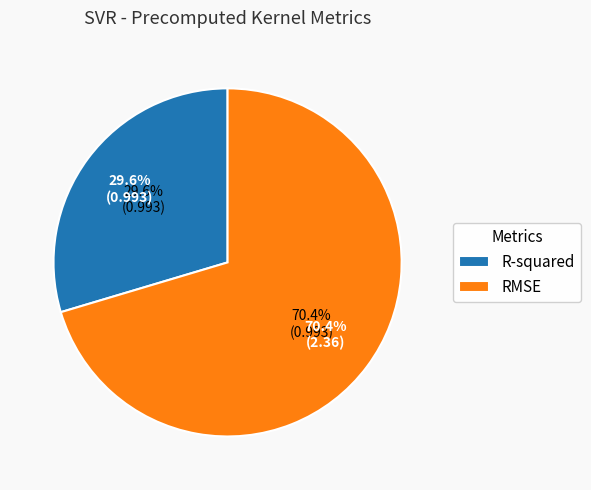

True or false: R-squared accounts for 30% of the total.

True